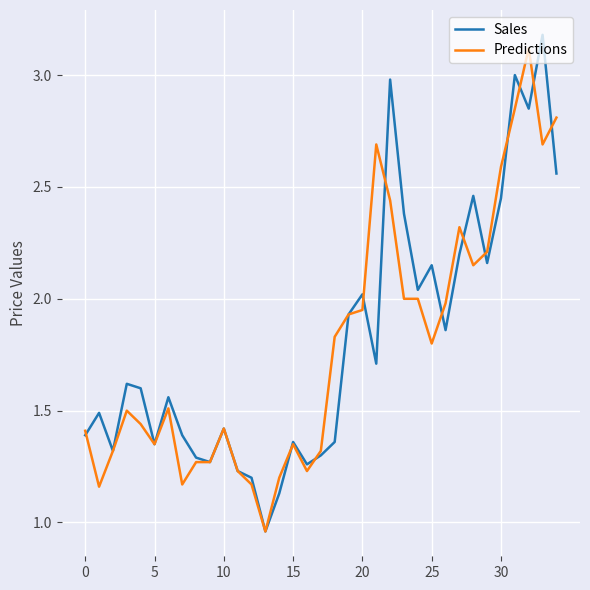

What is the highest value of the Predictions series?

3.1